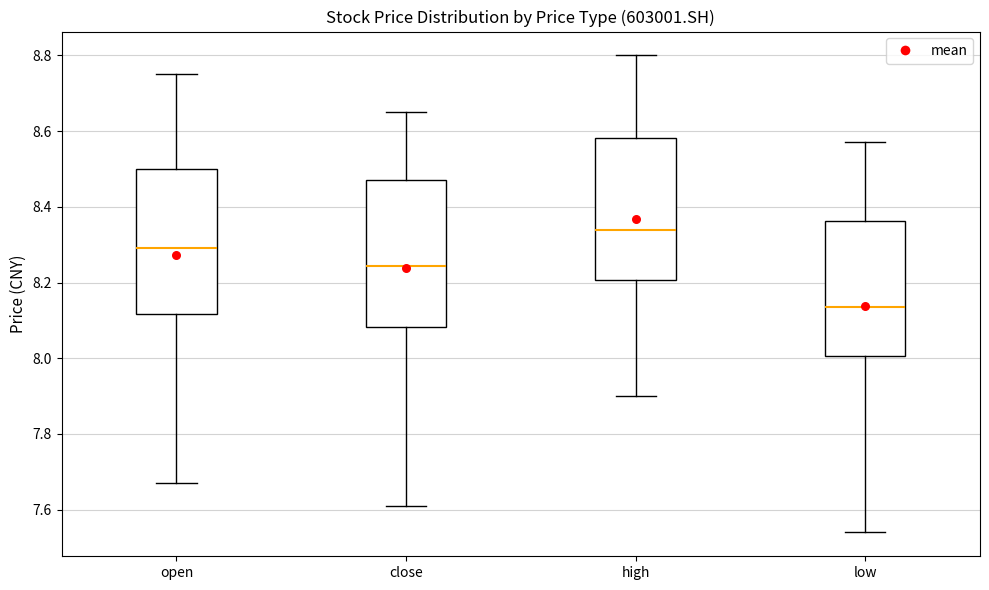

Which box's median line is the lowest?

low